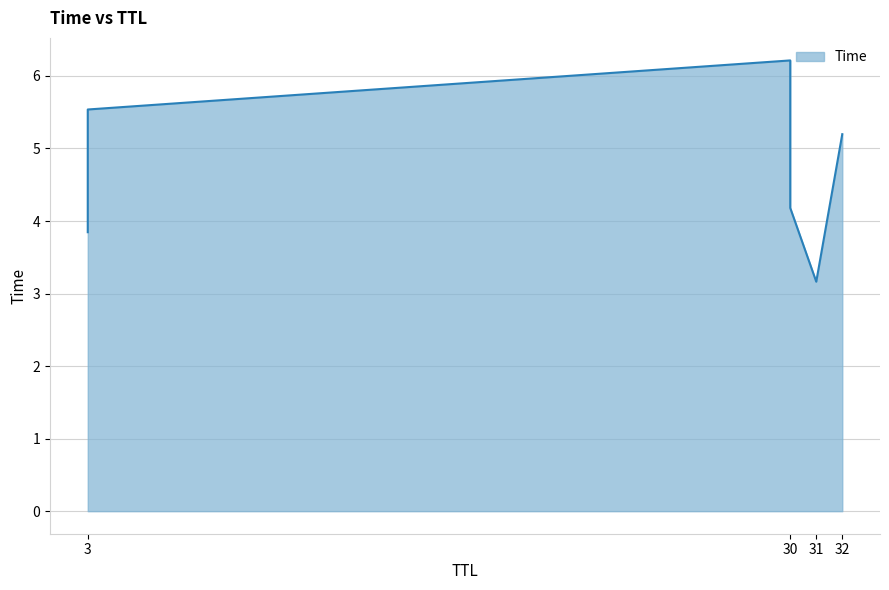

At which category does the chart reach its minimum across all series?

31